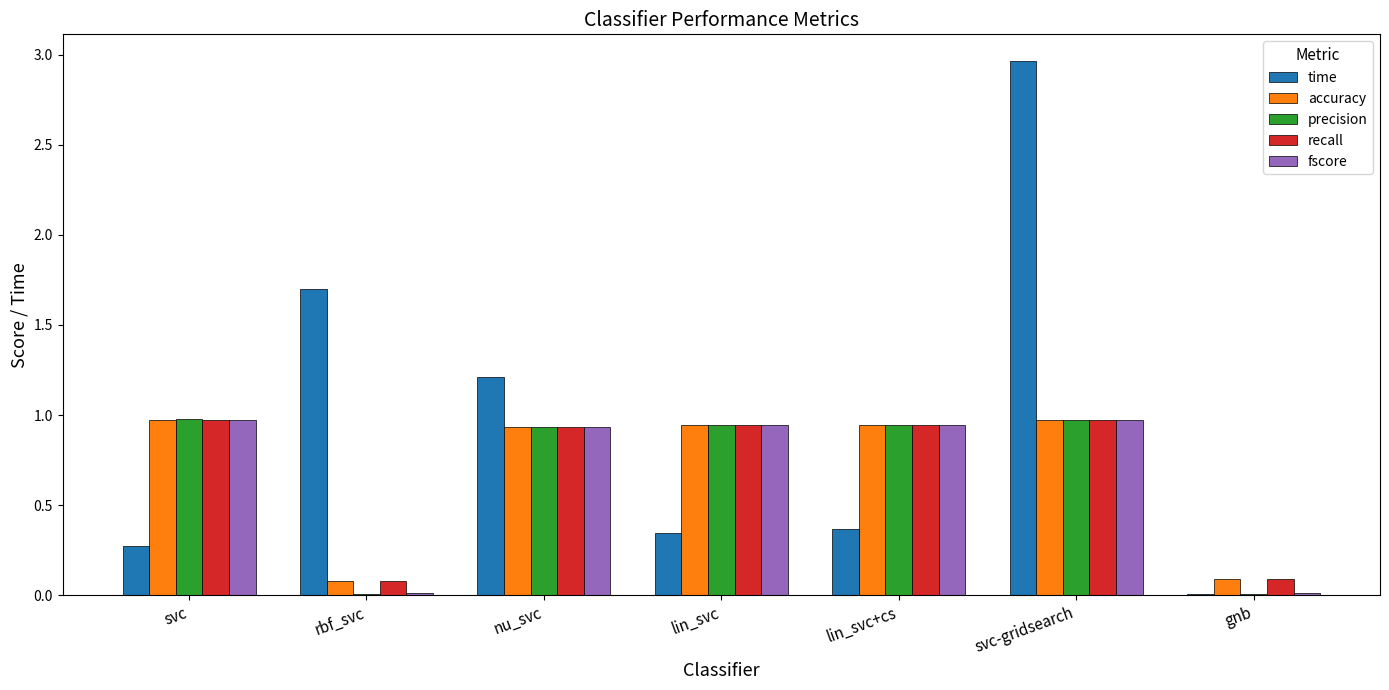

Which series has the largest total across all categories?

time